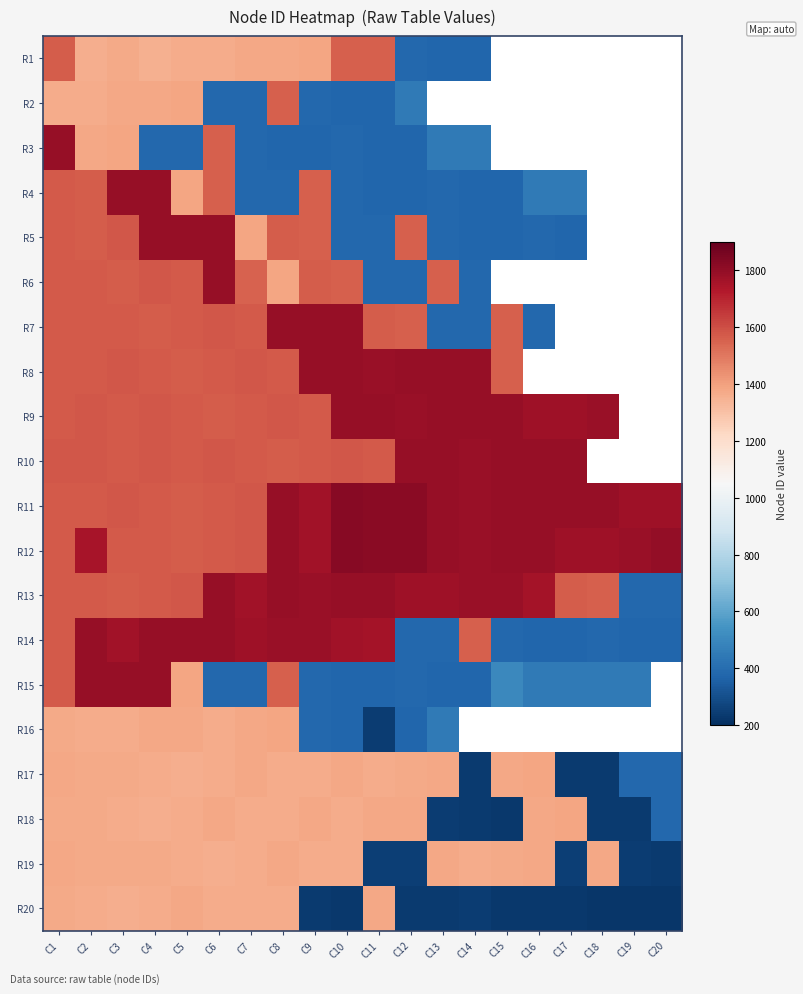

Is the value of R9 at C4 greater than the value of R1 at C13?

Yes